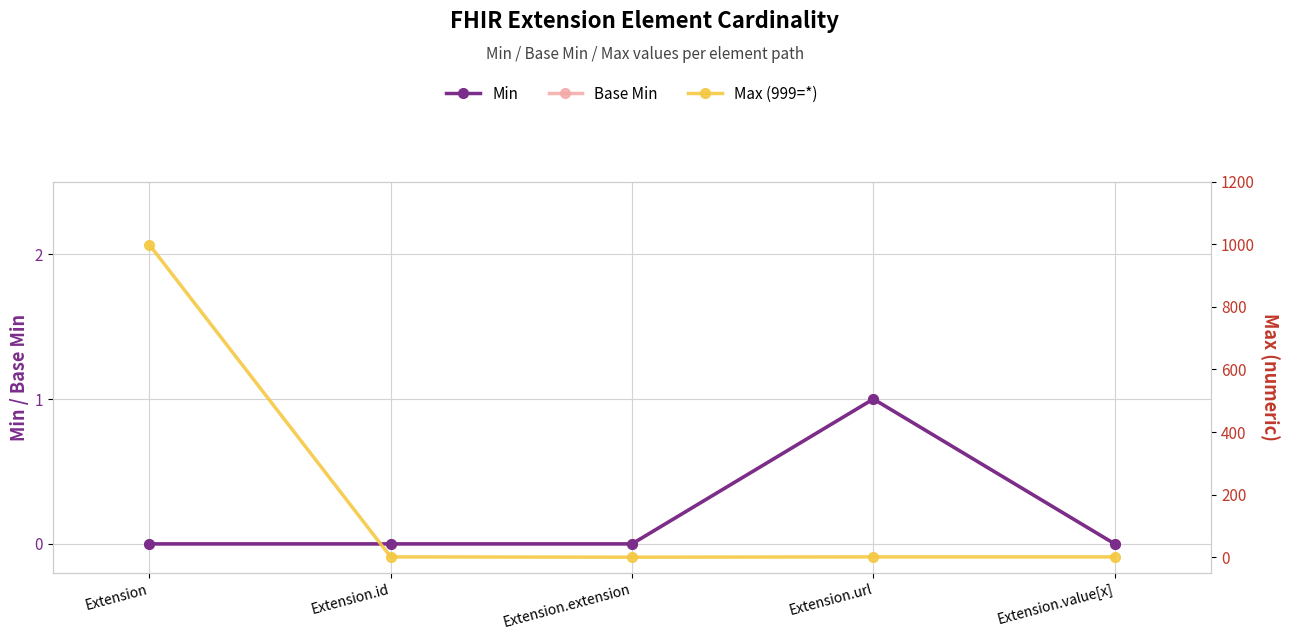

List the series in order of their peak value, highest first.

Max (999=*), Min, Base Min